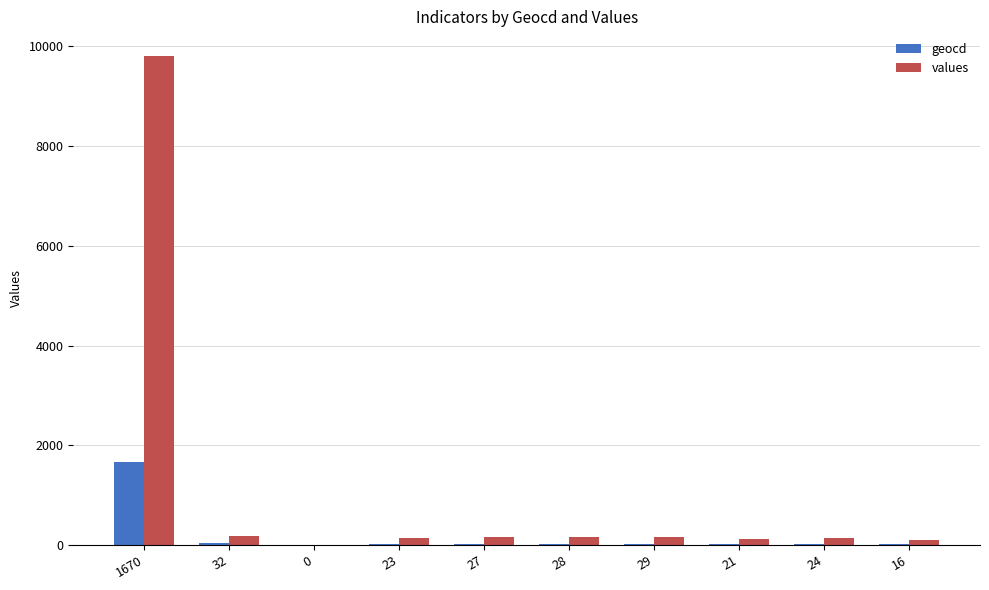

Is the value of values at 1670 greater than the value of geocd at 27?

Yes